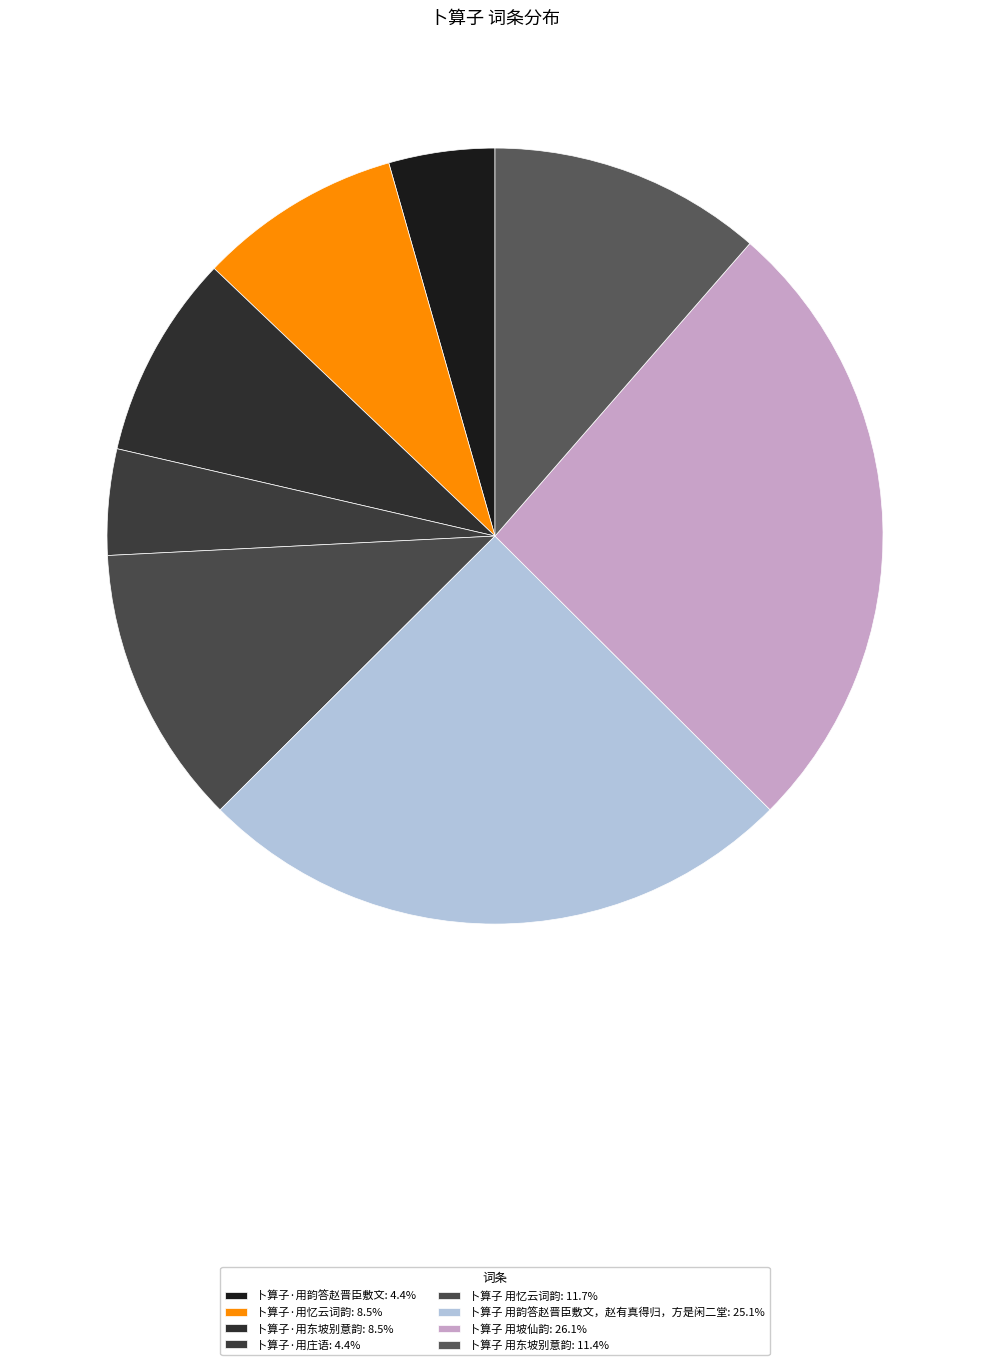

How many slices are in this pie chart?

8